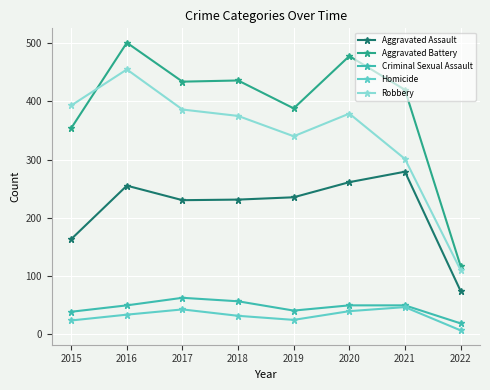

True or false: Criminal Sexual Assault and Robbery intersect in this chart.

False